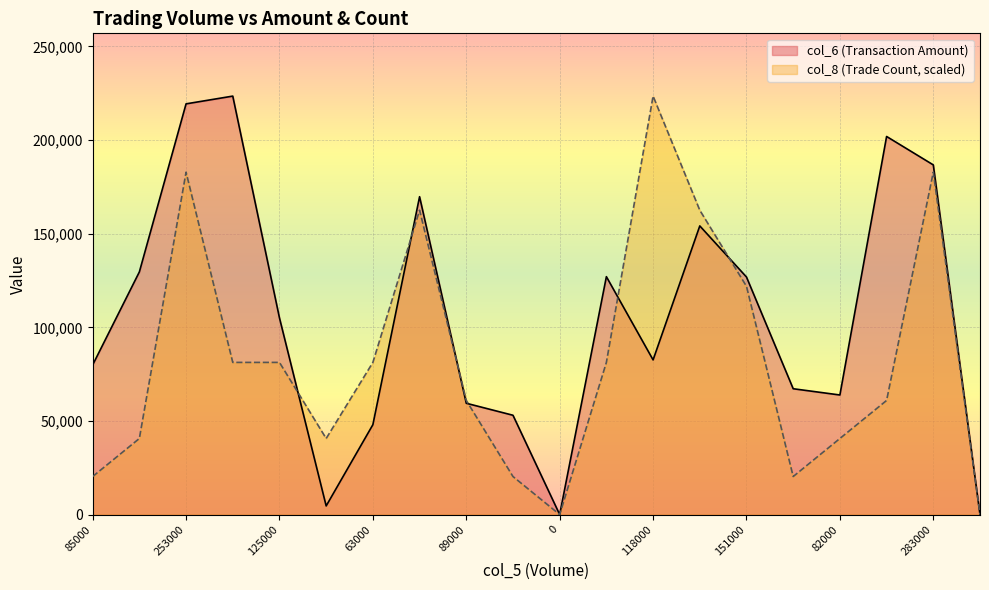

Where is the first local minimum for col_8?

6000